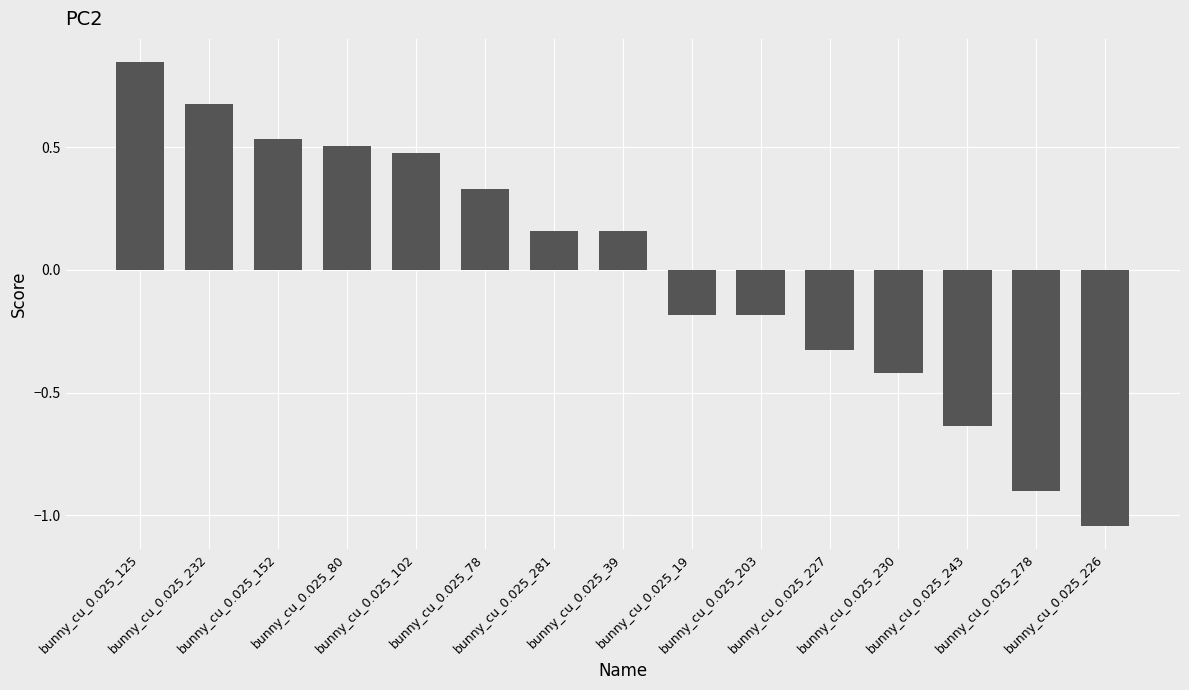

Which has a higher value, bunny_cu_0.025_19 or bunny_cu_0.025_232?

bunny_cu_0.025_232